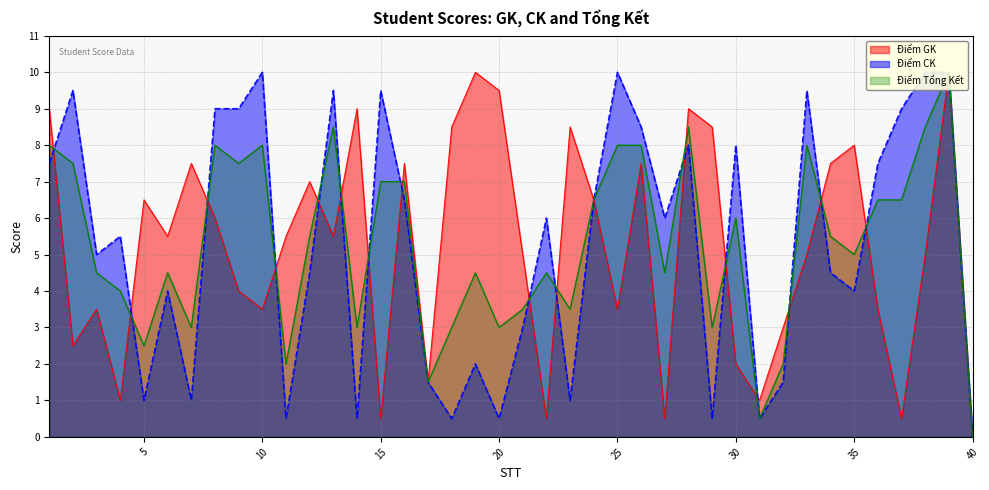

Which series has the largest range (max minus min)?

Điểm GK